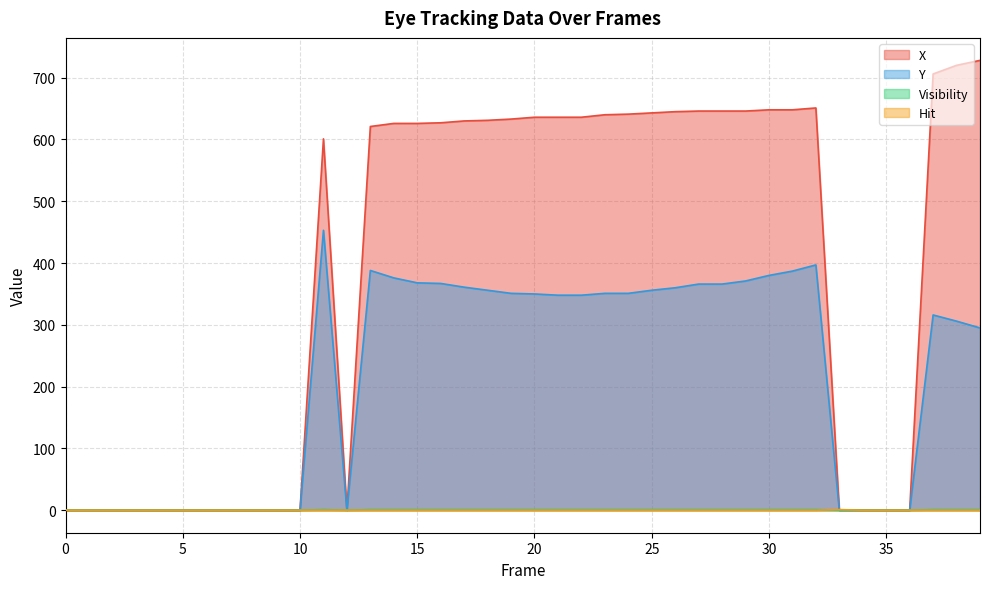

How many lines are shown in the chart?

4